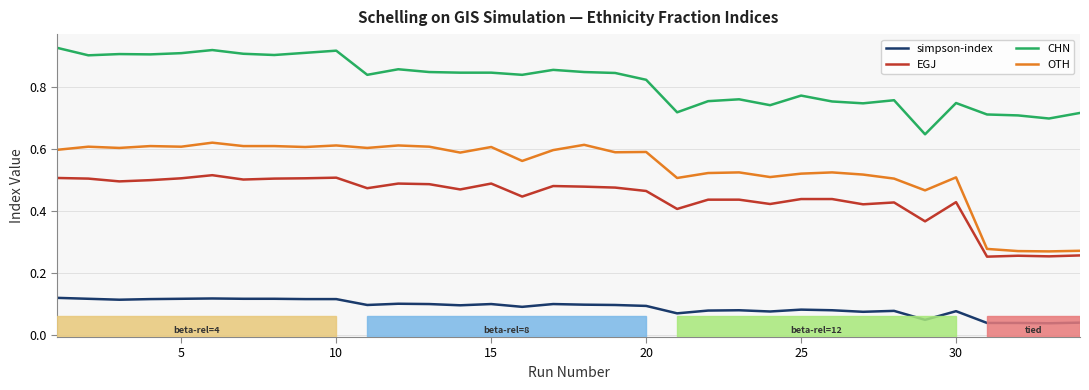

How many categories are shown in the chart?

34